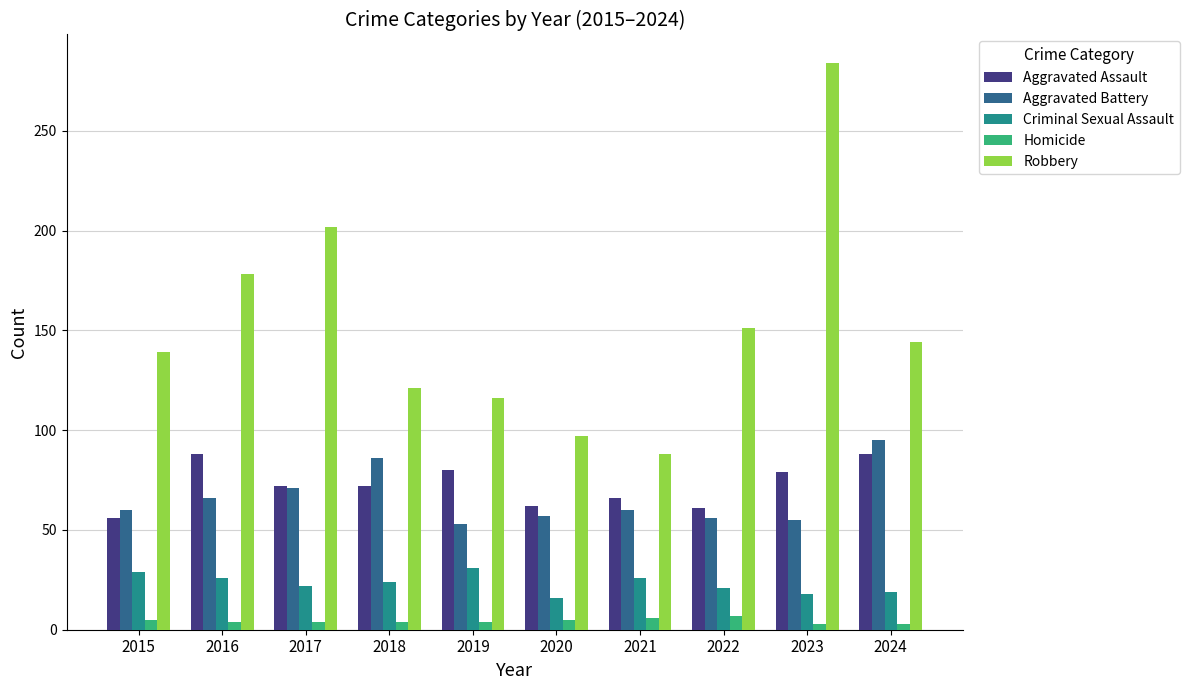

Where does the Criminal Sexual Assault series first go above 24?

2015